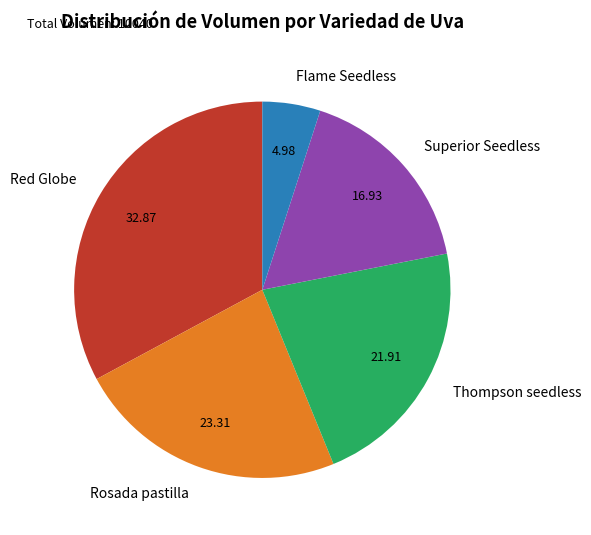

Which slice is the largest?

Red Globe